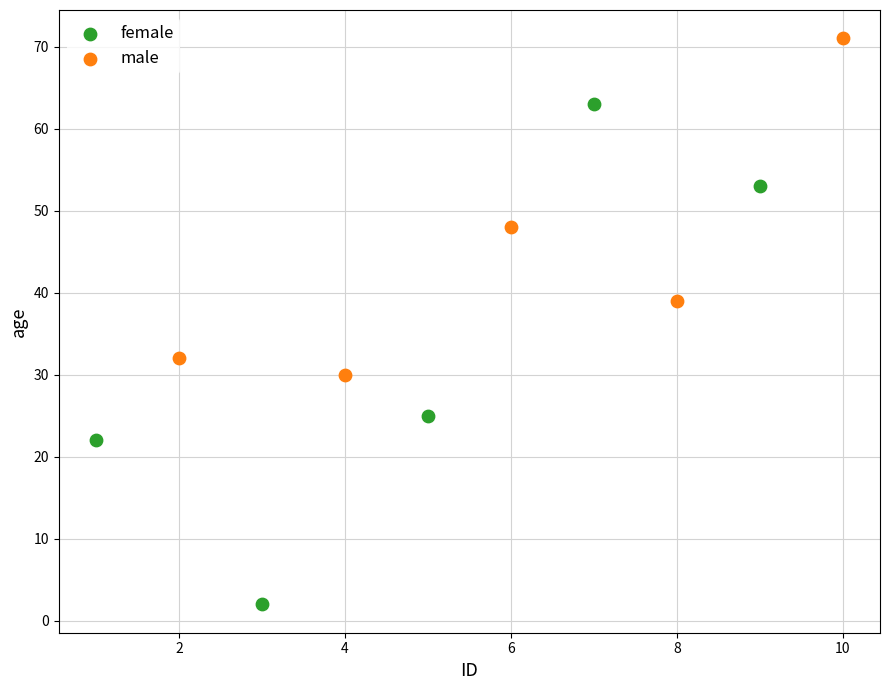

Which series reaches the minimum Y coordinate?

female